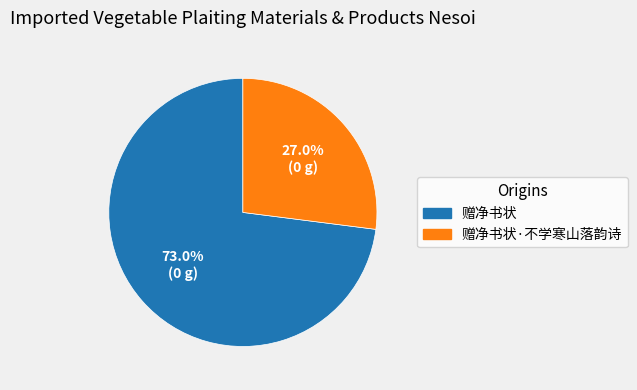

Which category accounts for the majority?

赠净书状